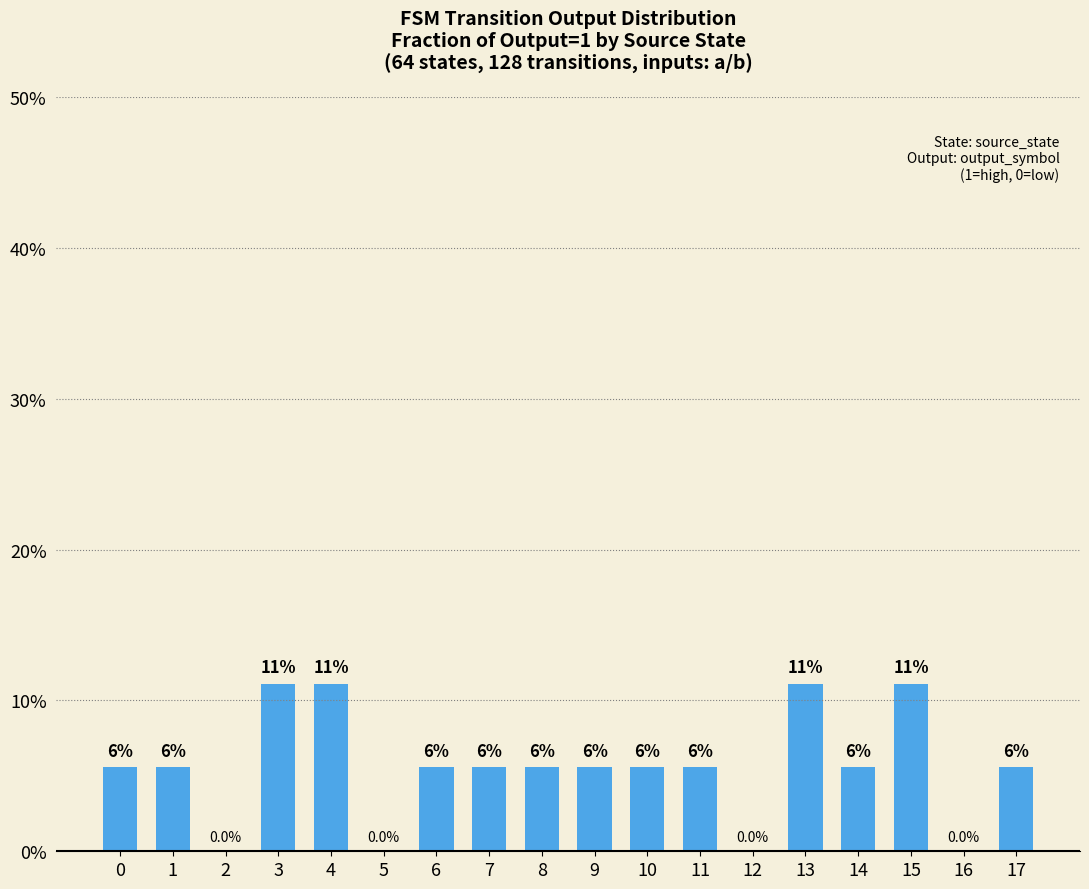

Is it true that the value at 17 is 3.4?

False